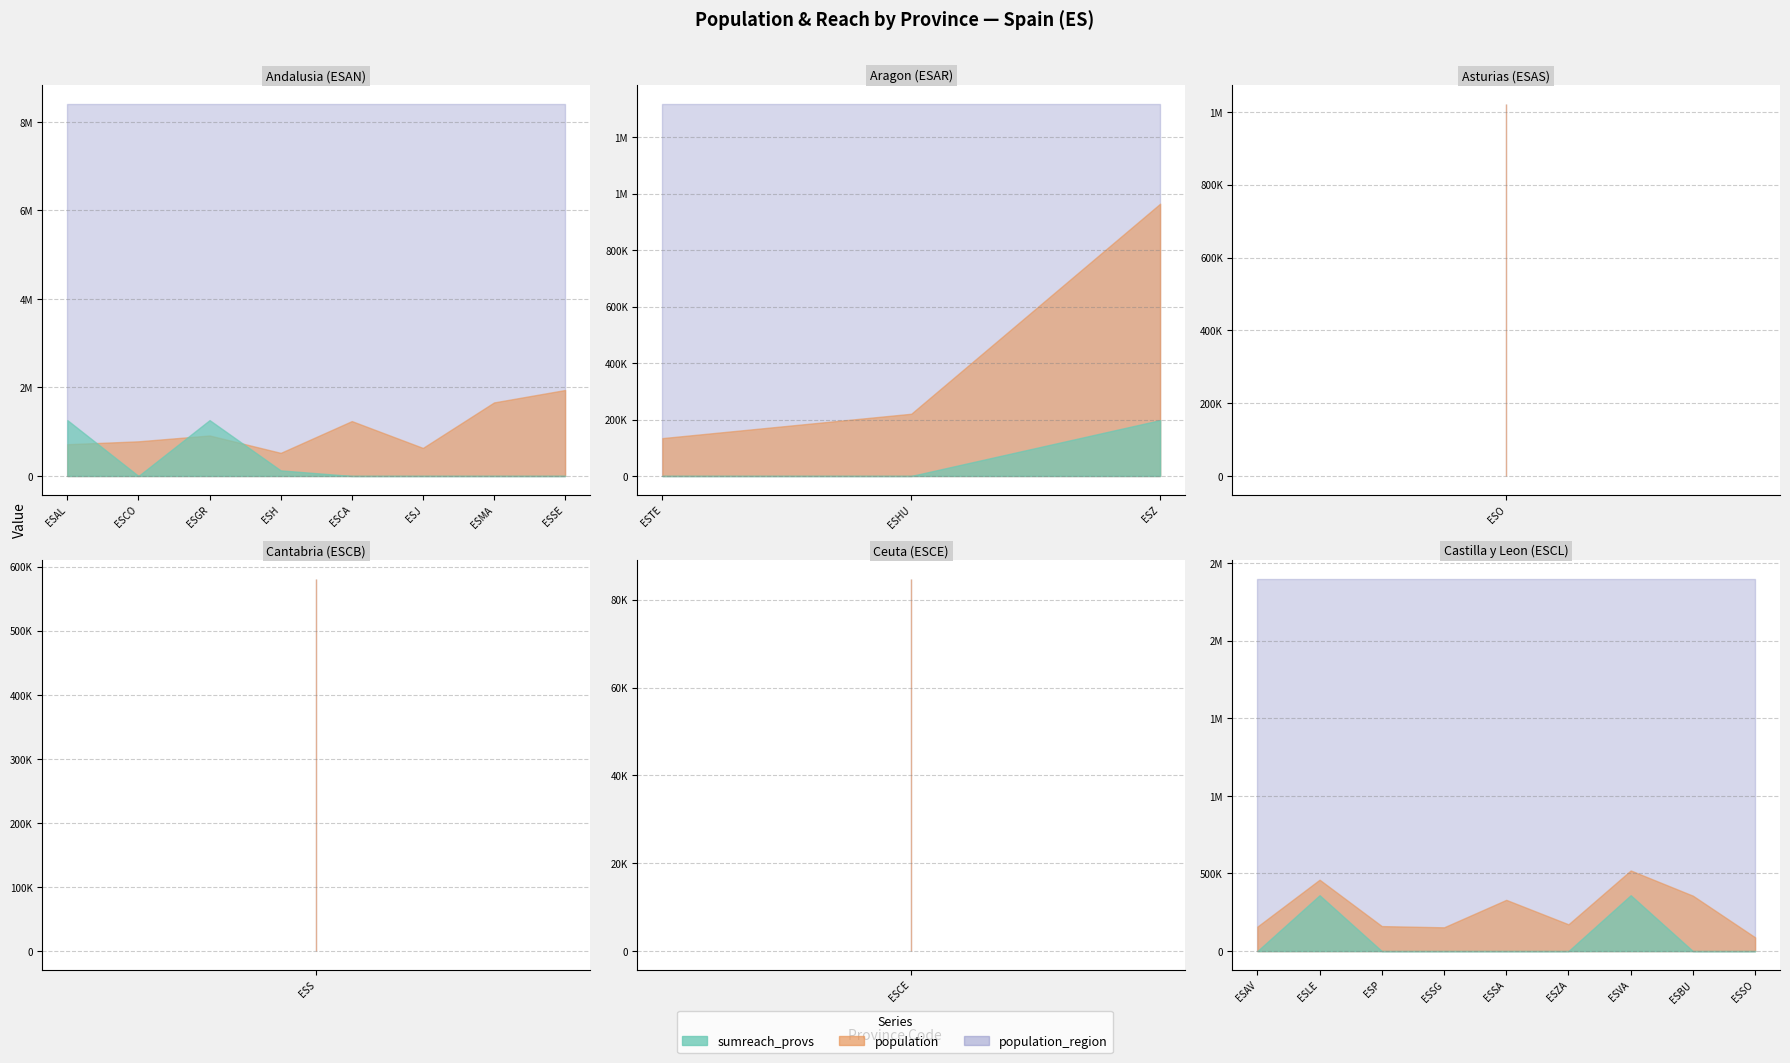

What is the label of the 15th point from the left?

ESAV